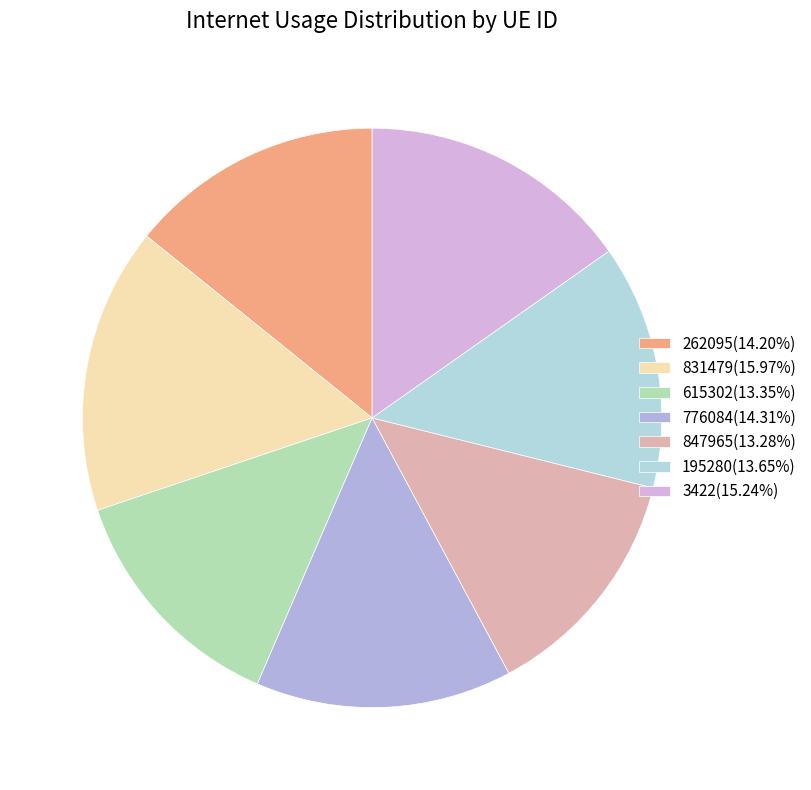

Count the number of slices in the pie.

7